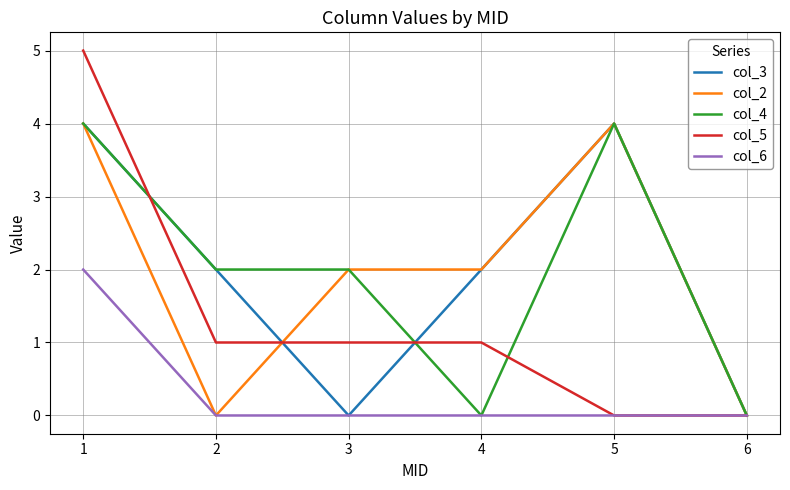

What is the sum of all col_4 values?

12